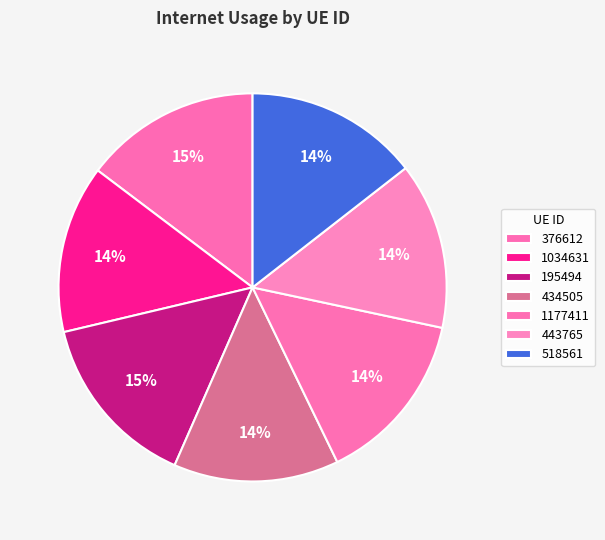

How many segments does this pie chart have?

7